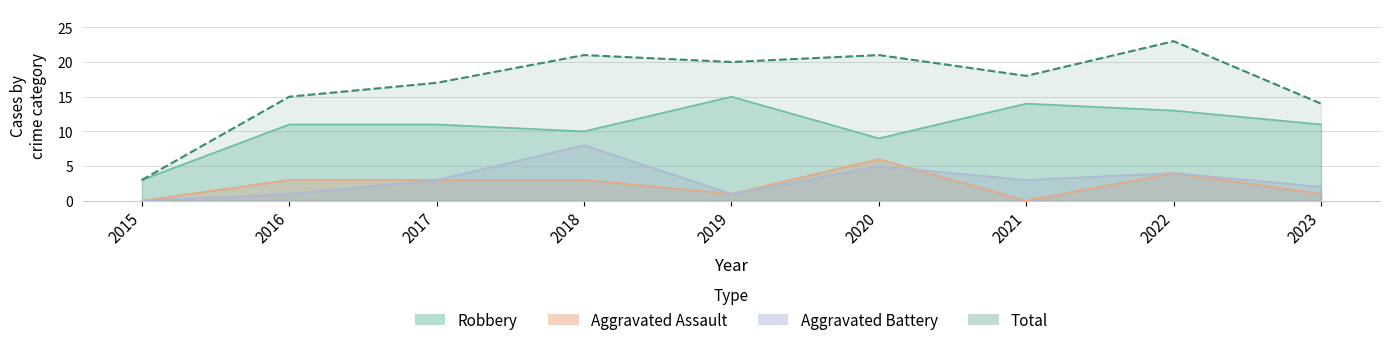

What is the spread (max minus min) of values at 2021?

18